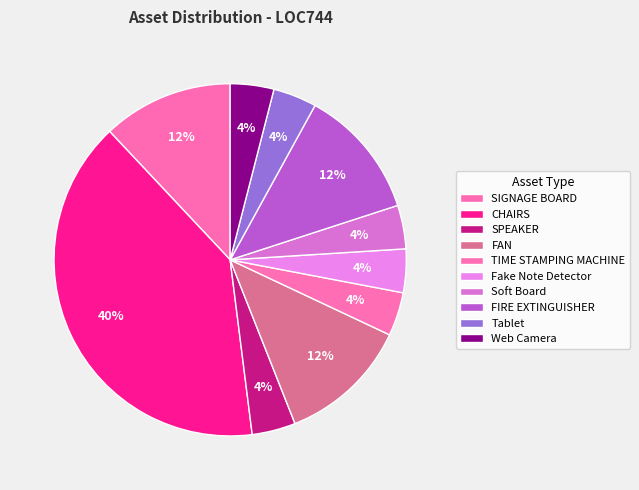

Count the number of slices in the pie.

10